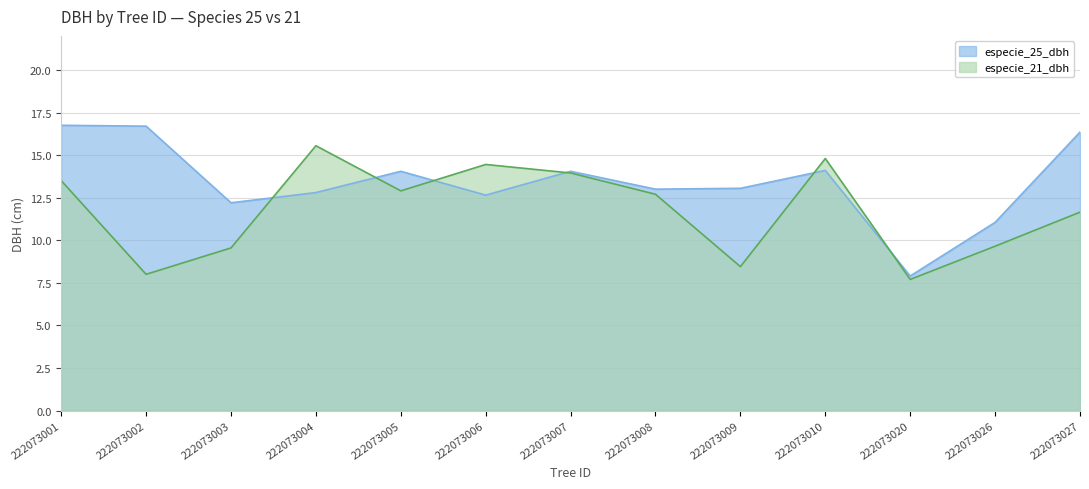

List the labels in order of especie_21_dbh value, smallest first.

222073020, 222073002, 222073009, 222073003, 222073026, 222073027, 222073008, 222073005, 222073001, 222073007, 222073006, 222073010, 222073004